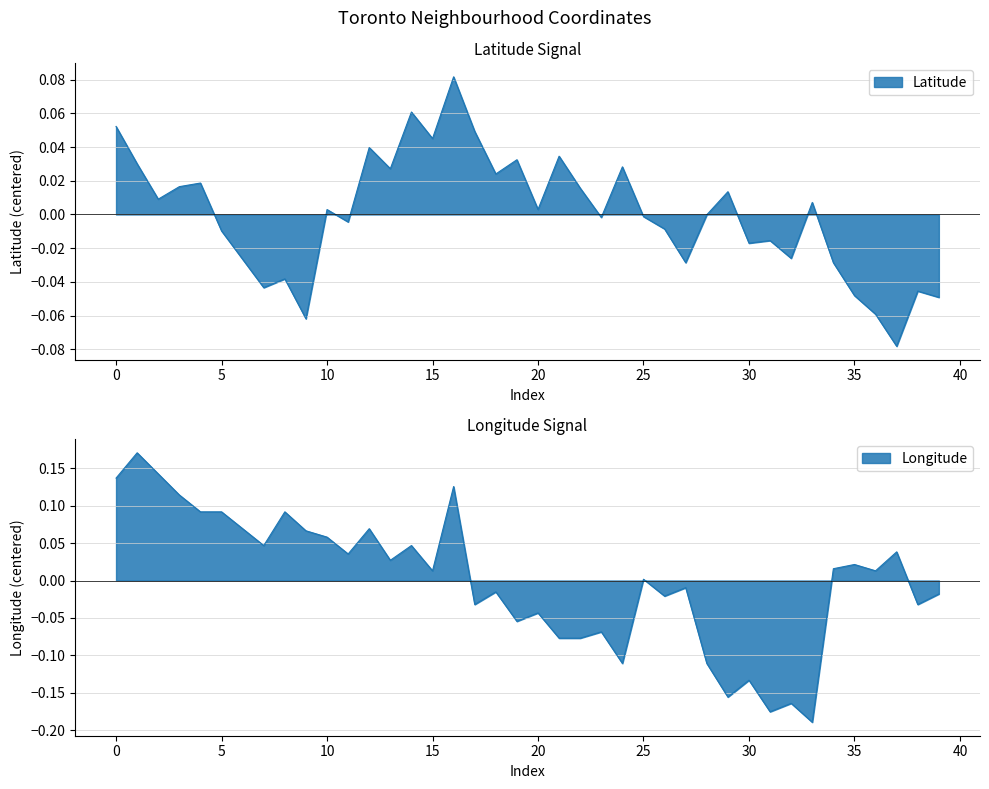

Reading left to right, extract all data points from this chart.

Latitude: 0.1	0.0	0.0	0.0	0.0	-0.0	-0.0	-0.0	-0.0	-0.1	0.0	-0.0	0.0	0.0	0.1	0.0	0.1	0.0	0.0	0.0	0.0	0.0	0.0	-0.0	0.0	-0.0	-0.0	-0.0	-0.0	0.0	-0.0	-0.0	-0.0	0.0	-0.0	-0.0	-0.1	-0.1	-0.0	-0.0
Longitude: 0.1	0.2	0.1	0.1	0.1	0.1	0.1	0.0	0.1	0.1	0.1	0.0	0.1	0.0	0.0	0.0	0.1	-0.0	-0.0	-0.1	-0.0	-0.1	-0.1	-0.1	-0.1	0.0	-0.0	-0.0	-0.1	-0.2	-0.1	-0.2	-0.2	-0.2	0.0	0.0	0.0	0.0	-0.0	-0.0